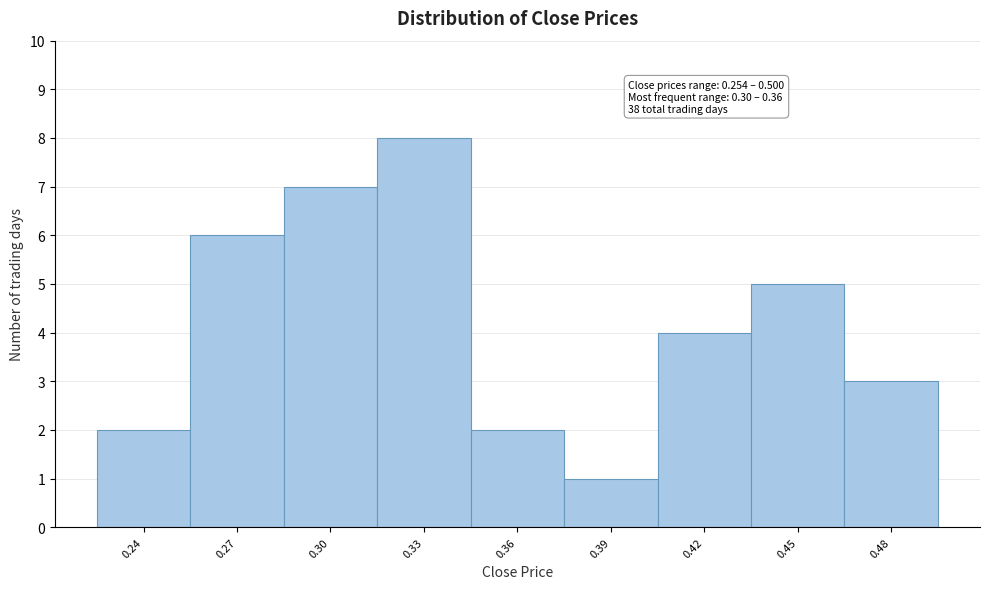

Reading left to right, list all the values displayed in this chart.

2	6	7	8	2	1	4	5	3